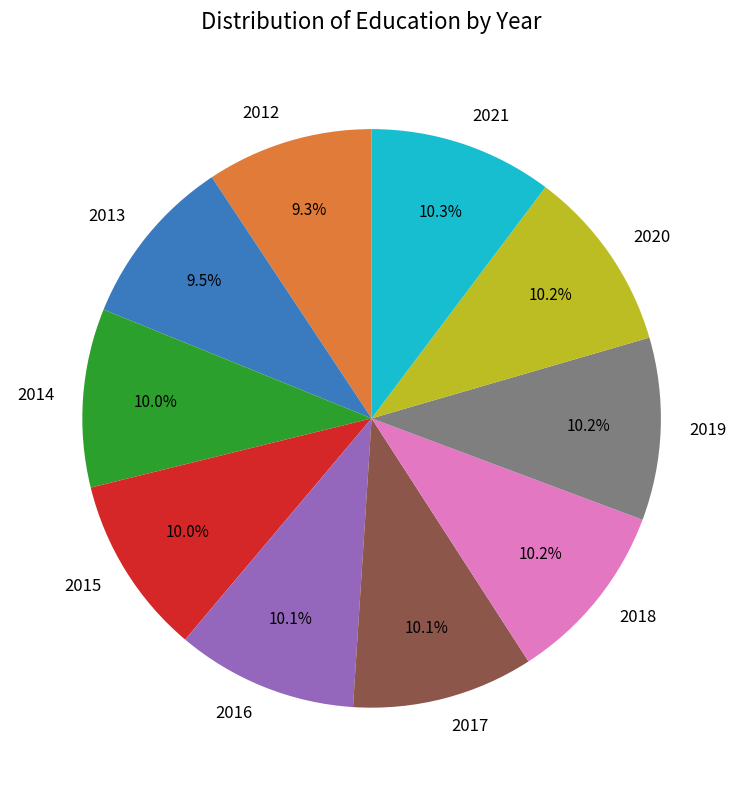

Which has a higher value, 2020 or 2012?

2020